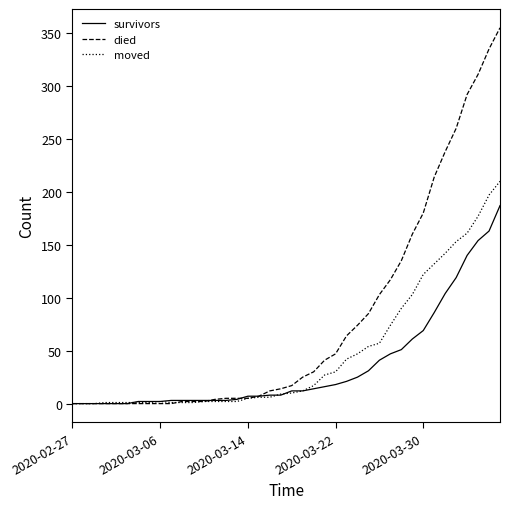

Which series has the largest total across all categories?

died